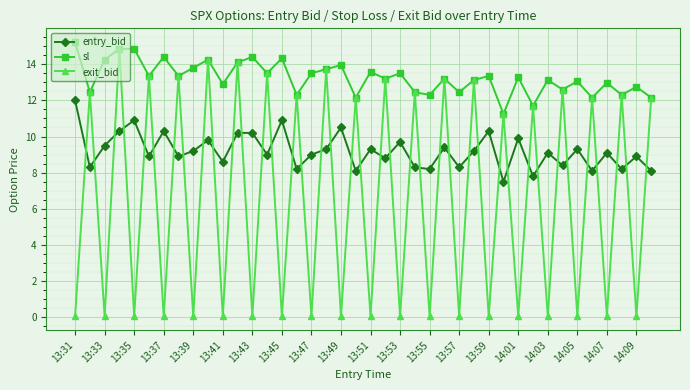

Rank the series by their average value, from lowest to highest.

exit_bid, entry_bid, sl